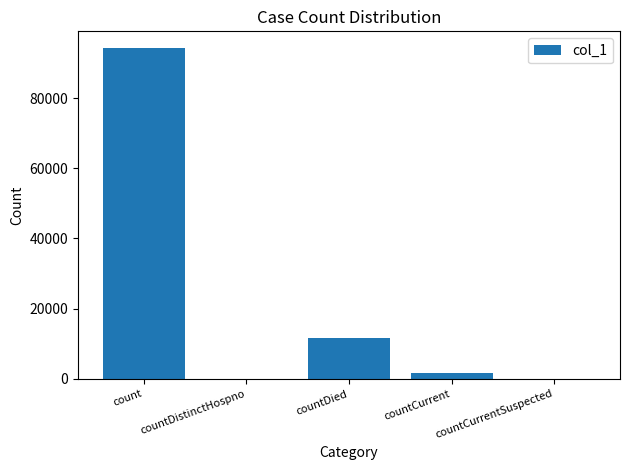

The value at countCurrentSuspected is -59442. True or false?

False